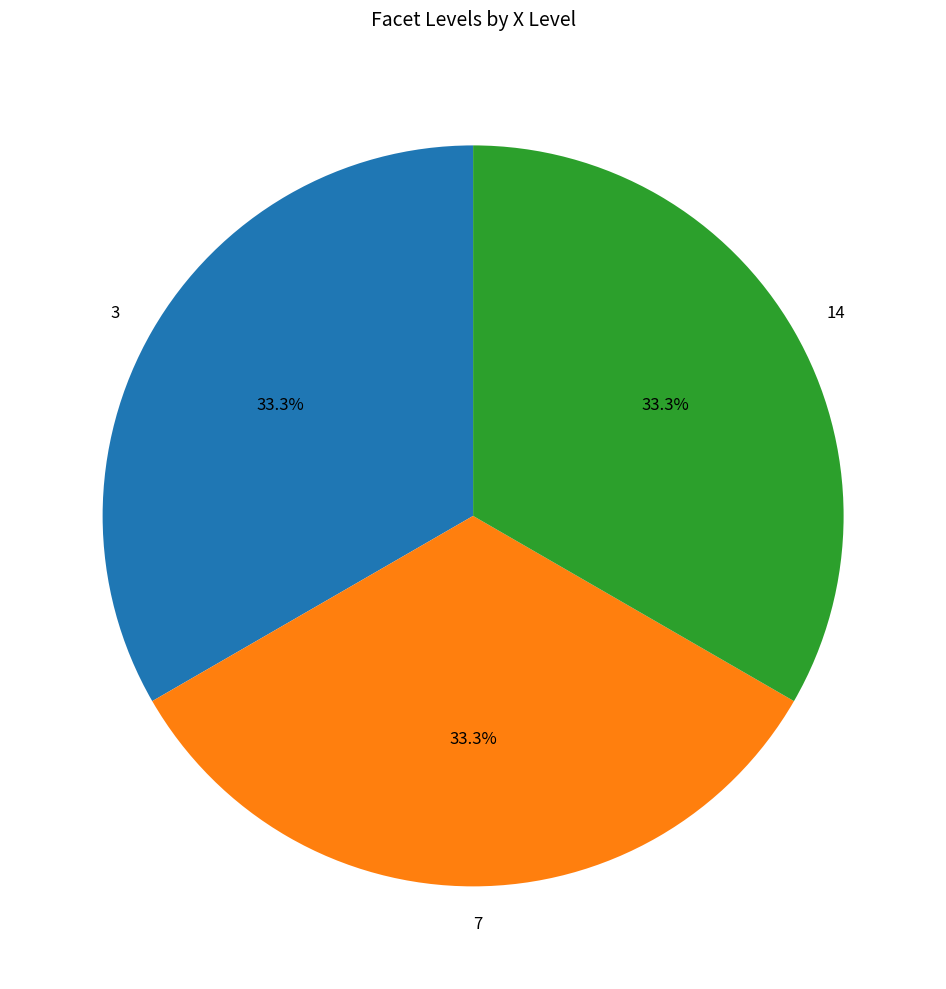

What is the ratio of the value at 7 to the value at 14?

1.0